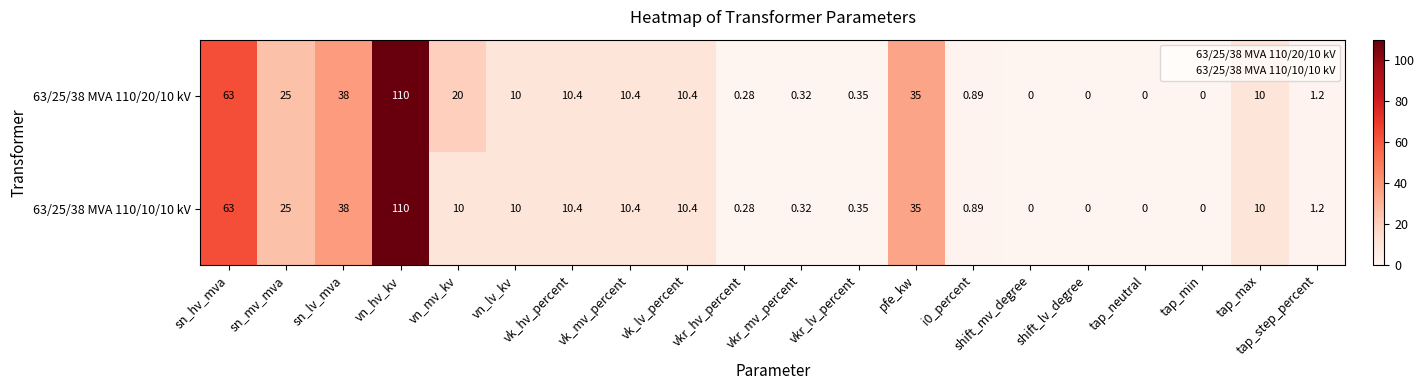

Which label corresponds to the largest value in the chart?

vn_hv_kv